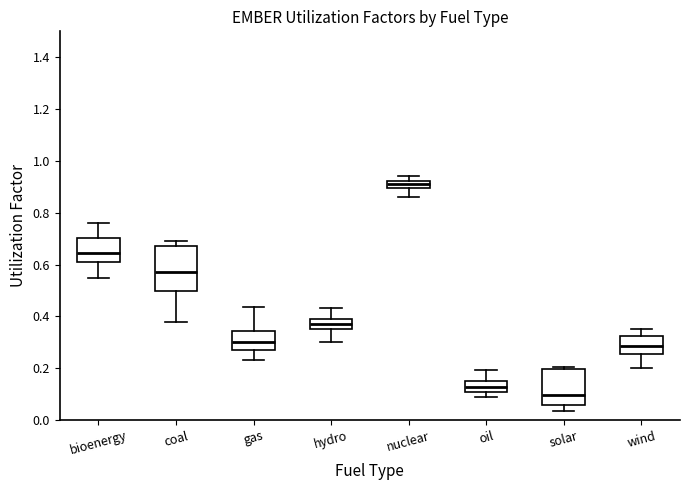

Where is the upper edge of the box for wind on the y-axis? The values are not printed on the chart, so give them approximately, as read against the axis.

0.32